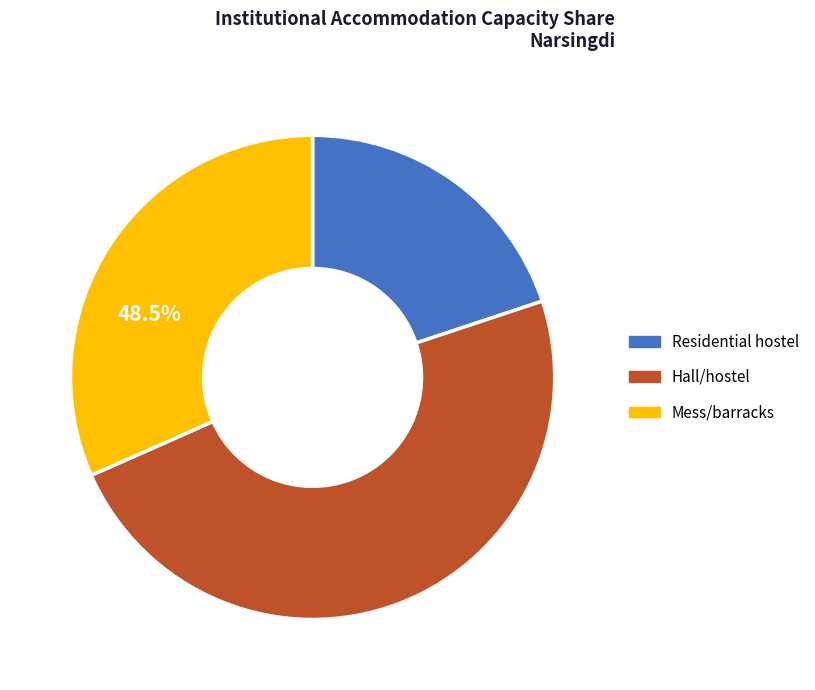

What is the ratio of the value at Residential hostel - Capacity to the value at Hall/hostel - Capacity?

0.4